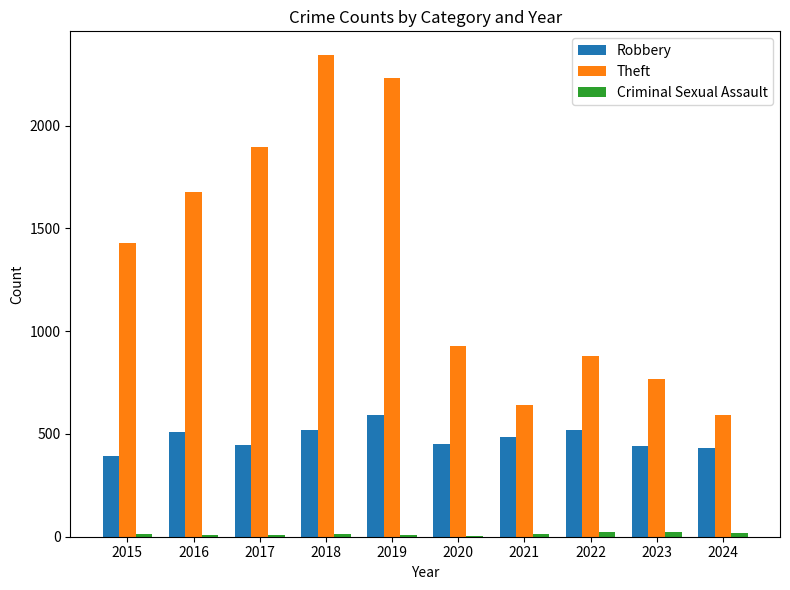

What is the sum of all Theft values?

13384